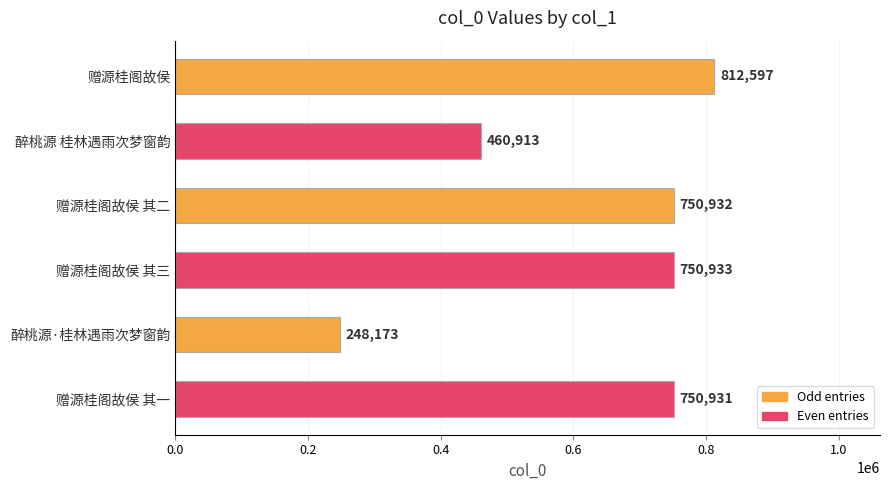

The chart shows a value of 88700 at 醉桃源·桂林遇雨次梦窗韵. True or false?

False